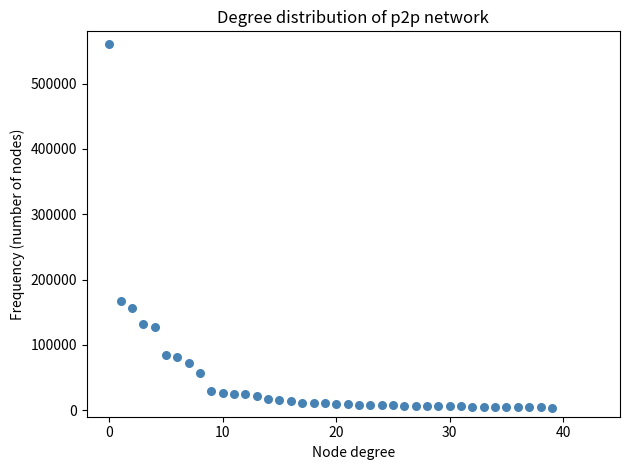

What Y value in the scatter plot is closest to 282031?

166831